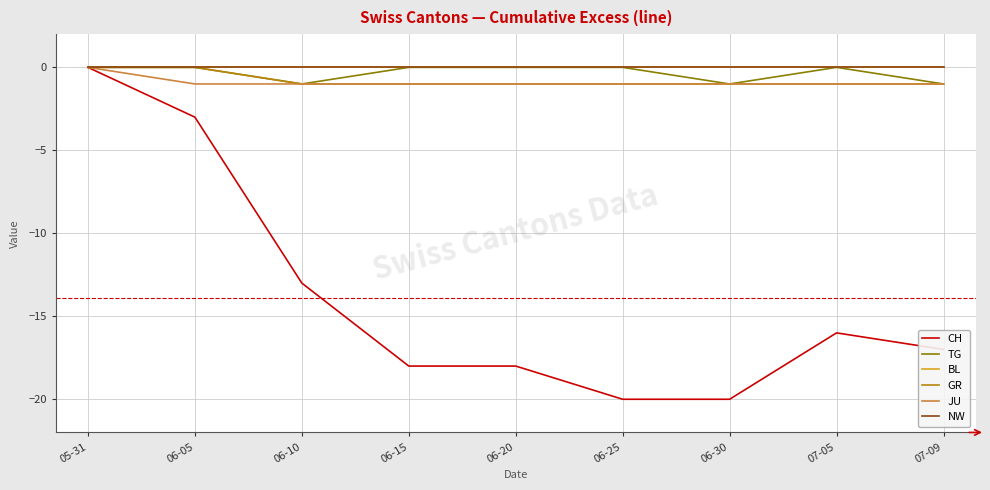

Does the chart display data point markers on the line(s)?

No